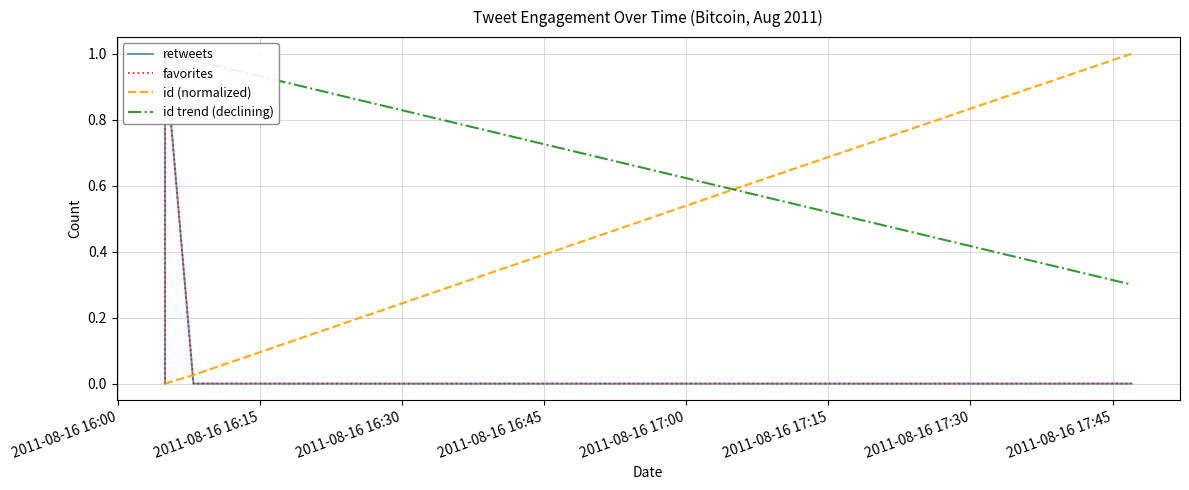

How many positive values does the retweets series have?

2